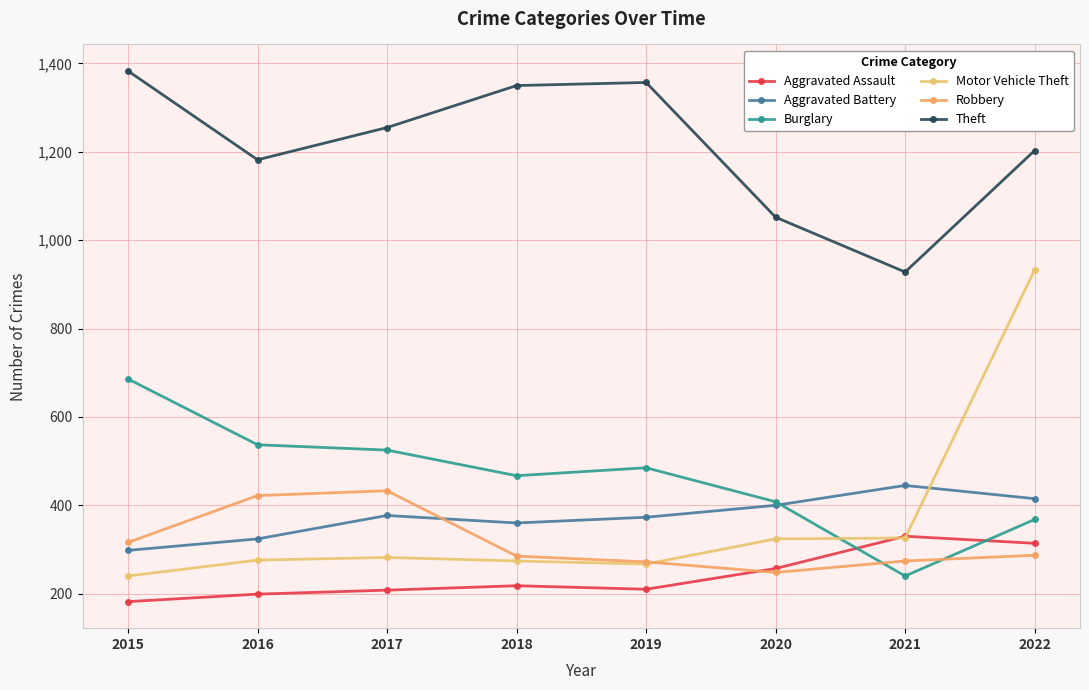

What is the value of the Burglary point at the 2nd from the left?

537